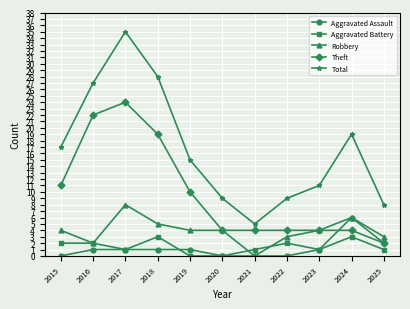

True or false: Theft has more than 0 points higher than both neighbors.

True